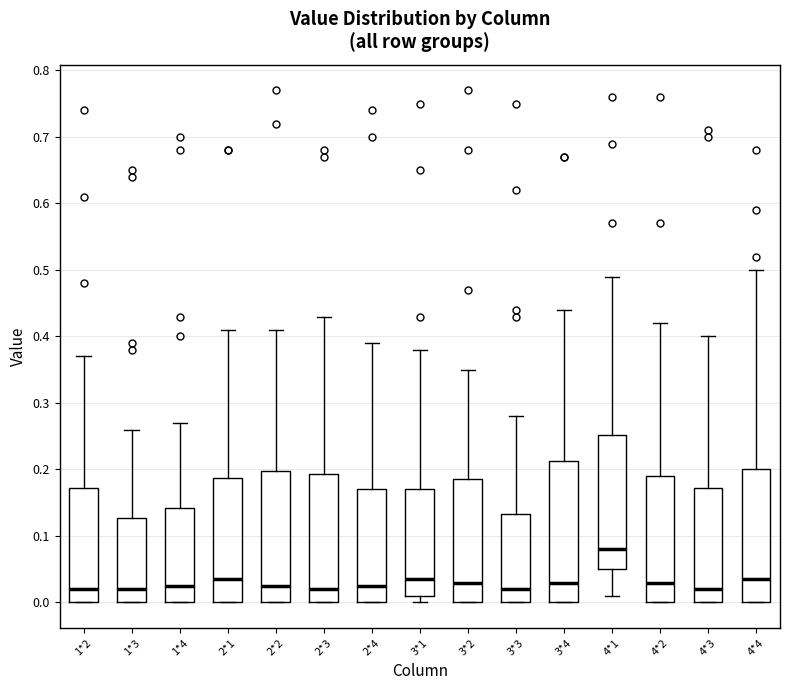

Which box's median line is the highest?

4*1